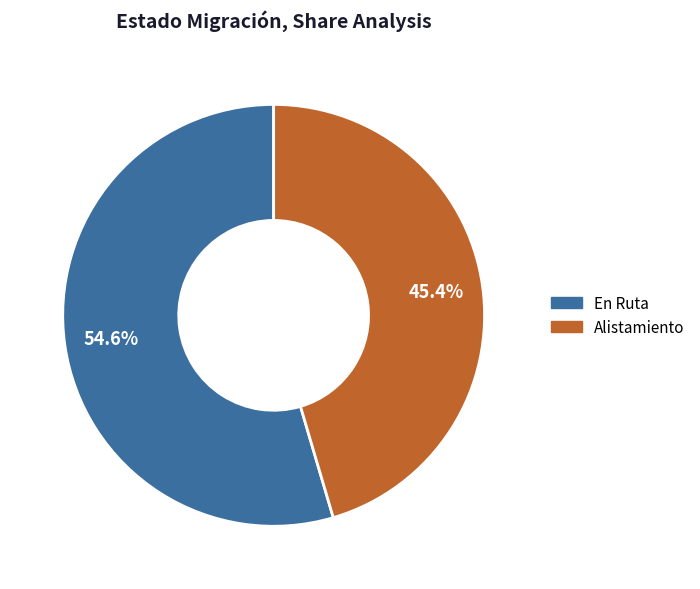

How much of the chart is everything except Alistamiento?

54.6%